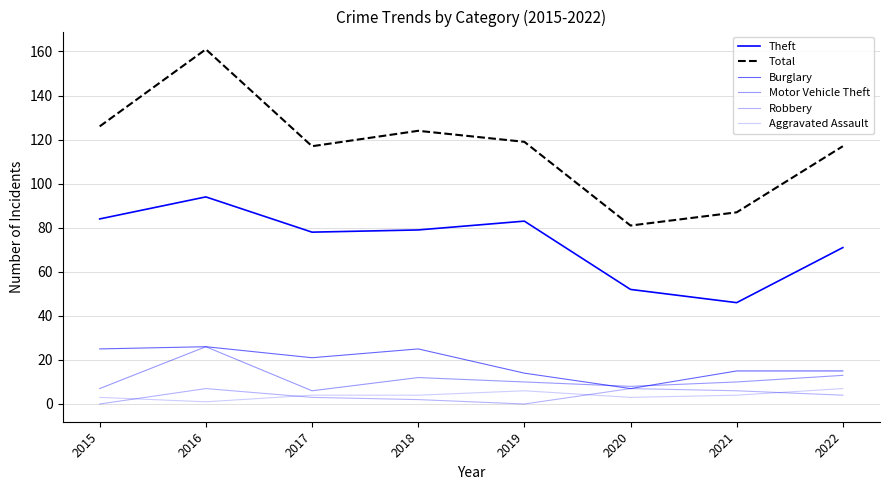

Reading left to right, what are all the values shown in this chart?

Theft: 84	94	78	79	83	52	46	71
Total: 126	161	117	124	119	81	87	117
Burglary: 25	26	21	25	14	7	15	15
Motor Vehicle Theft: 7	26	6	12	10	8	10	13
Robbery: 0	7	3	2	0	7	6	4
Aggravated Assault: 3	1	4	4	6	3	4	7